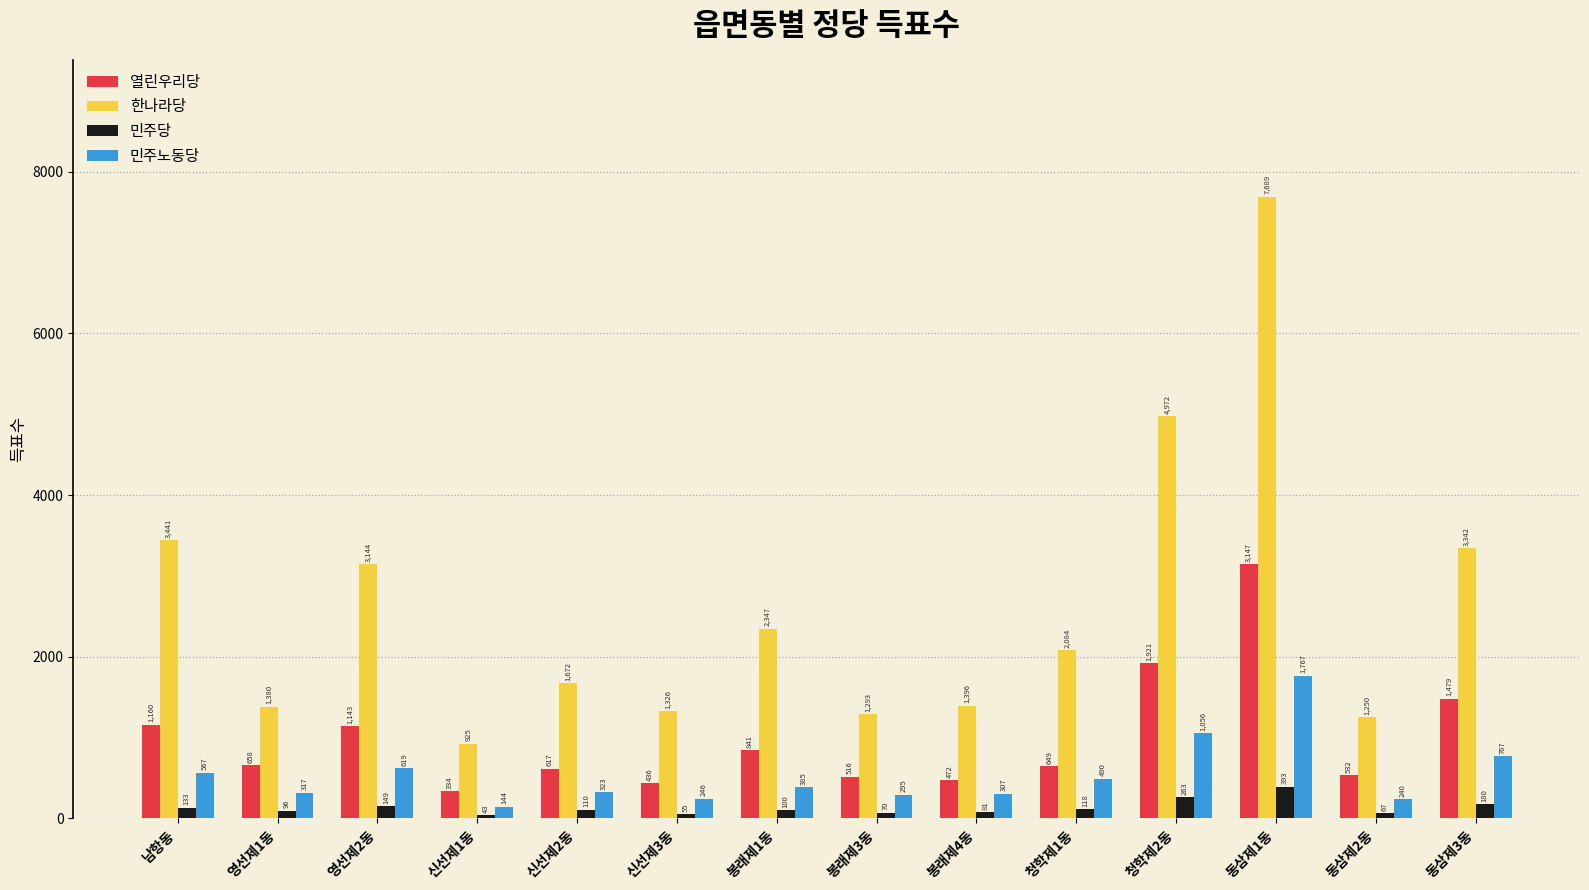

What is the label of the 13th bar from the right?

영선제1동